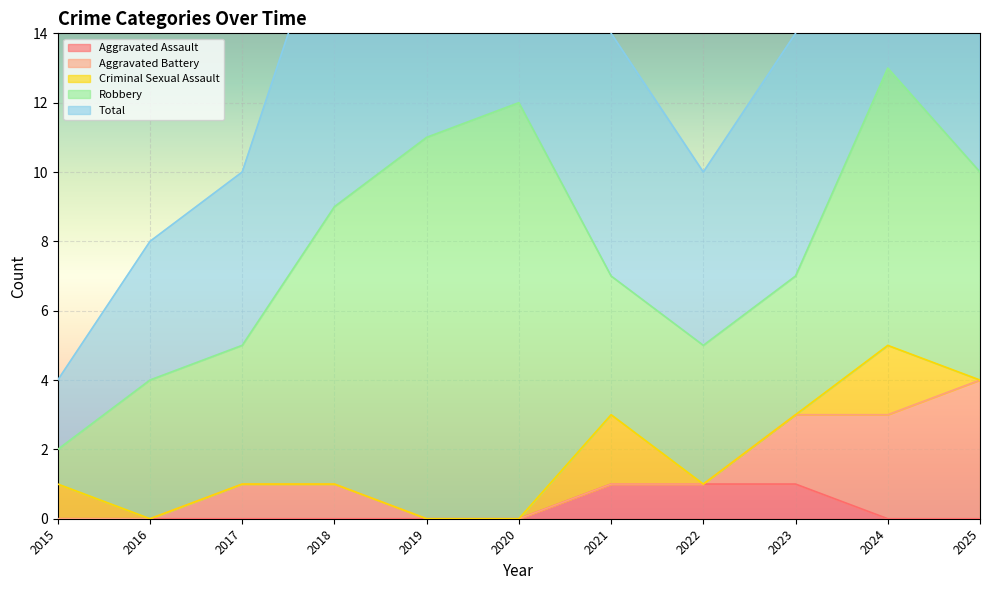

Reading left to right, extract all data points from this chart.

Aggravated Assault: 0	0	0	0	0	0	1	1	1	0	0
Aggravated Battery: 0	0	1	1	0	0	0	0	2	3	4
Criminal Sexual Assault: 1	0	0	0	0	0	2	0	0	2	0
Robbery: 1	4	4	8	11	12	4	4	4	8	6
Total: 2	4	5	9	11	12	7	5	7	13	10